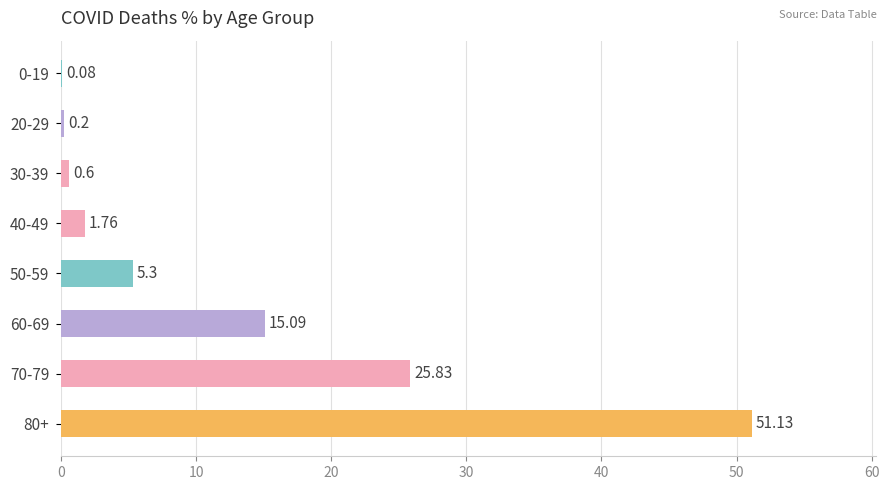

What is the change in value from 70-79 to 80+?

+25.3